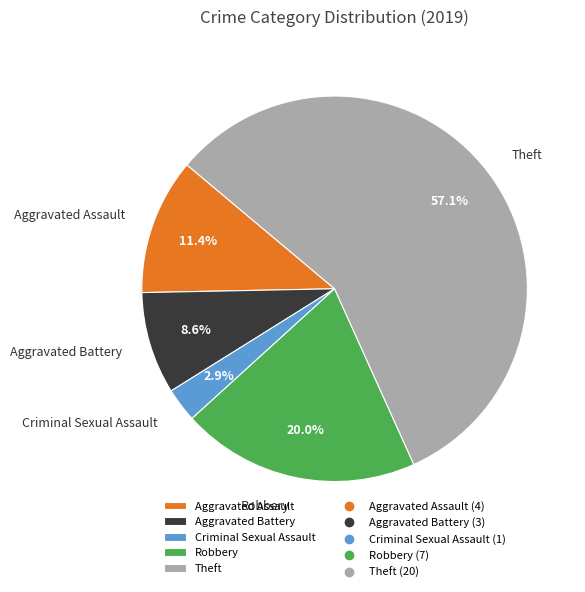

To the nearest percent, what is the difference between the Robbery and Aggravated Battery slice percentages?

11%